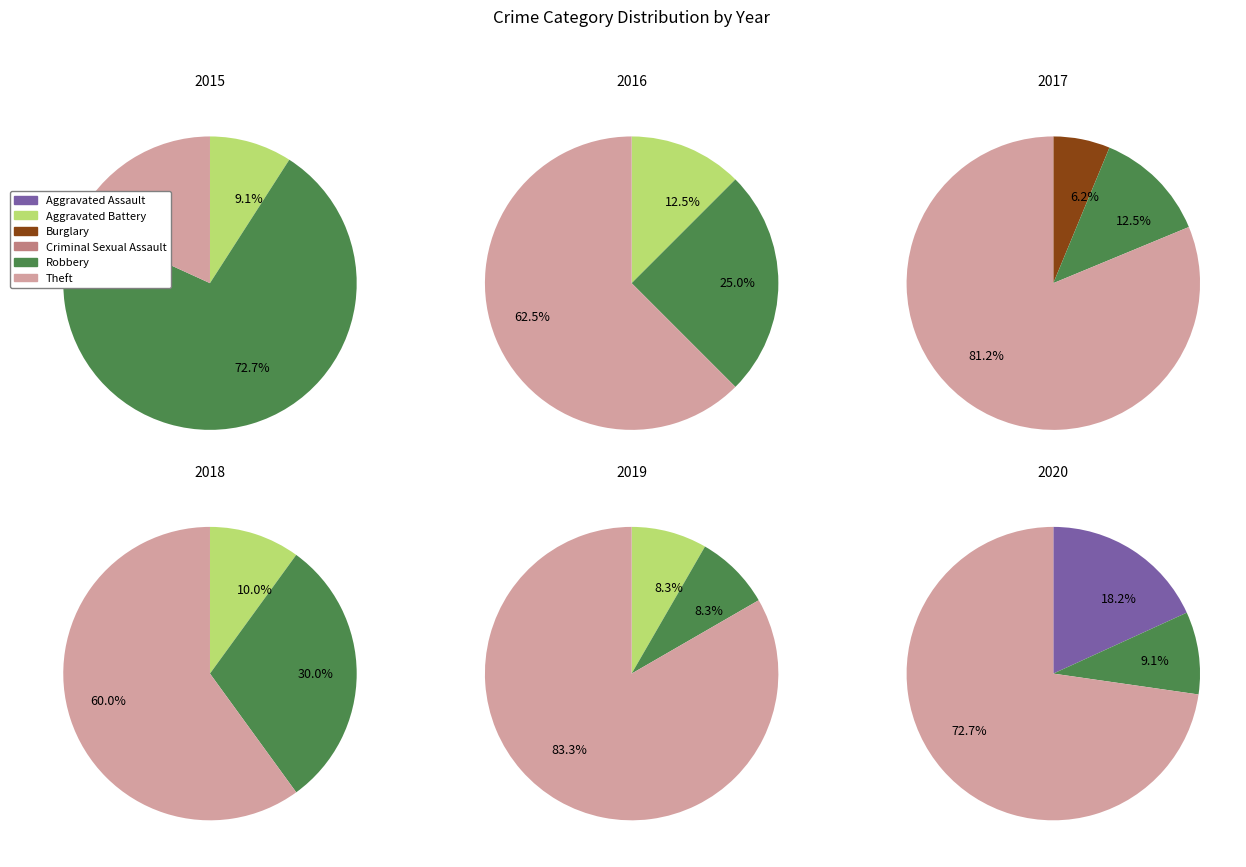

Which series has the widest spread of values?

2017